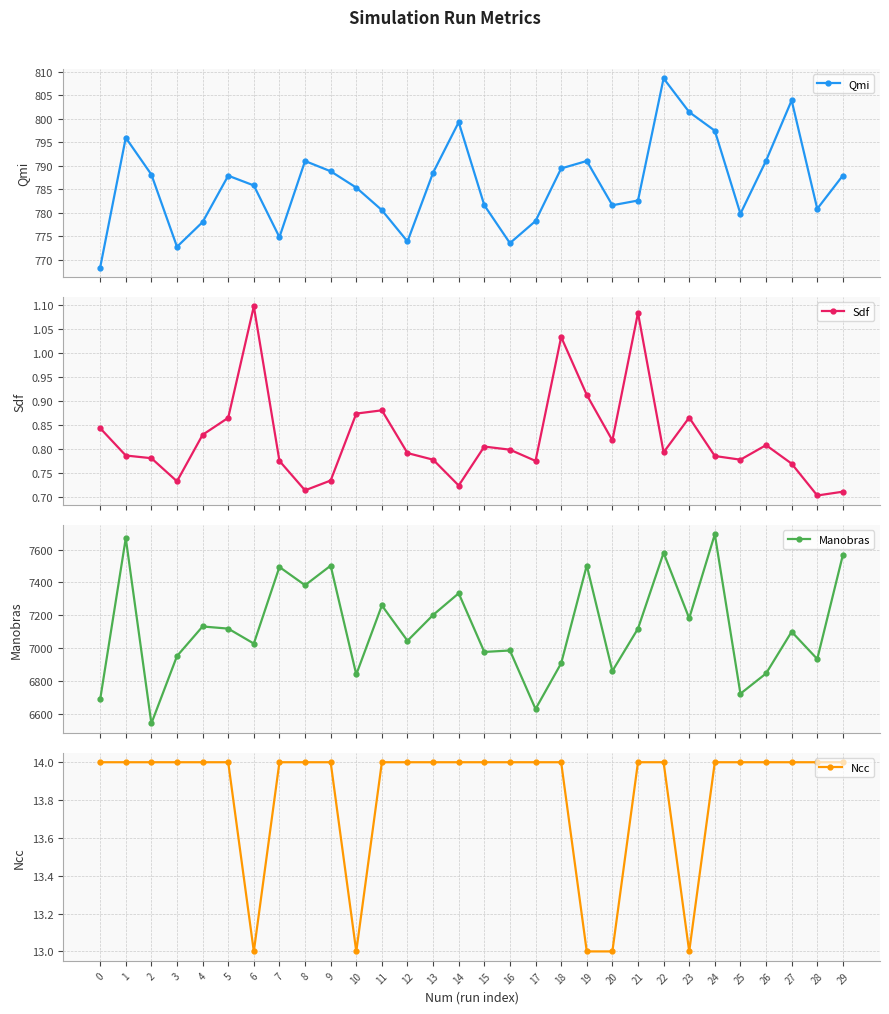

True or false: Sdf and Manobras cross at least once.

False